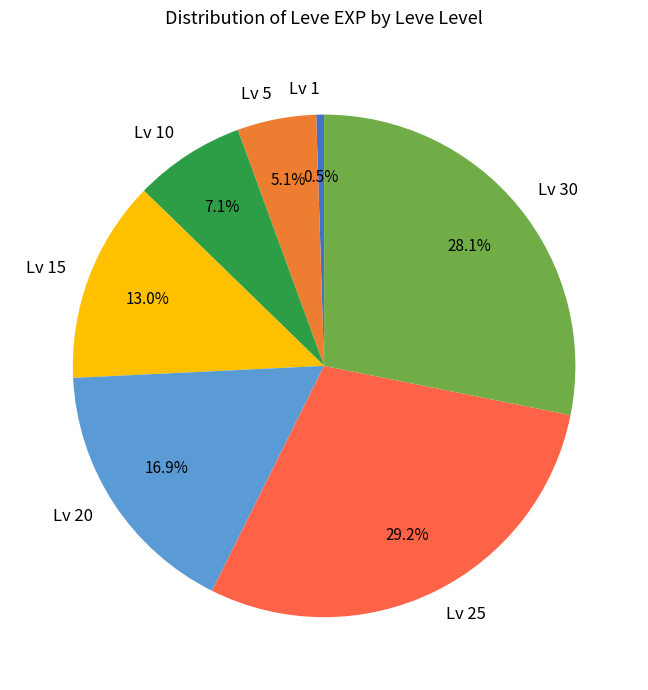

Is there a majority slice in this chart?

No